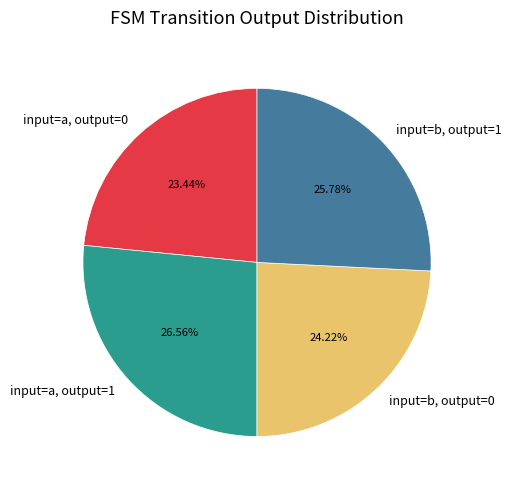

Combined, do input=b, output=1 and input=a, output=1 account for over 50%?

Yes